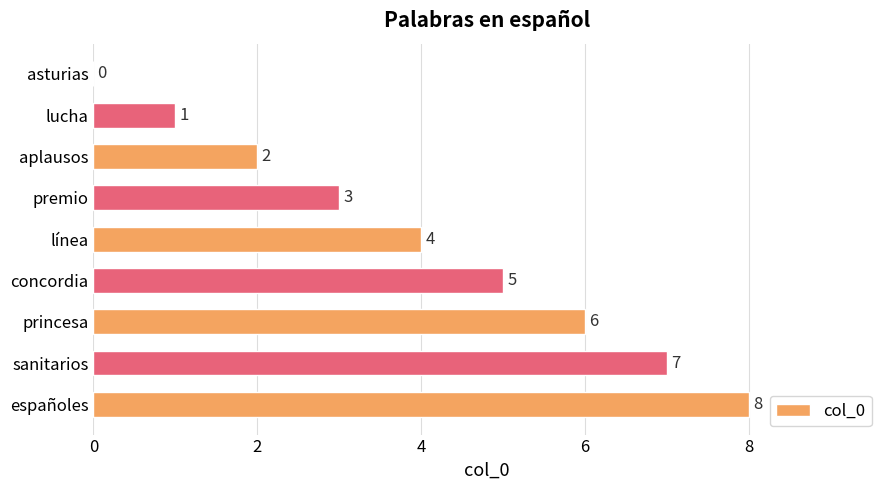

Count the number of categories in the chart.

9